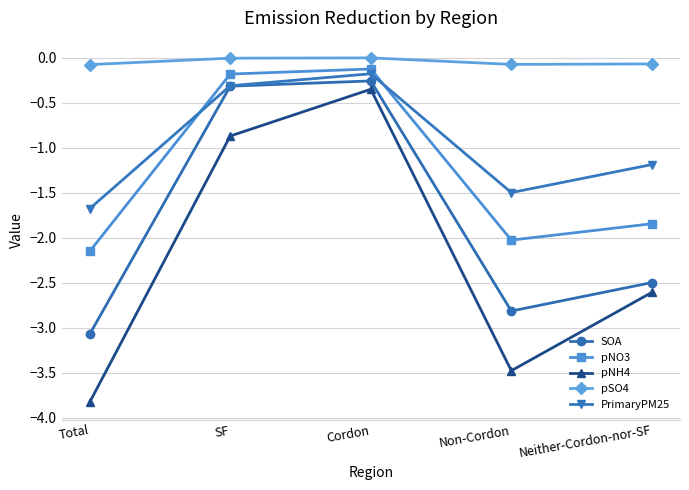

Is it true that pSO4 equals -0.1 at Non-Cordon?

True